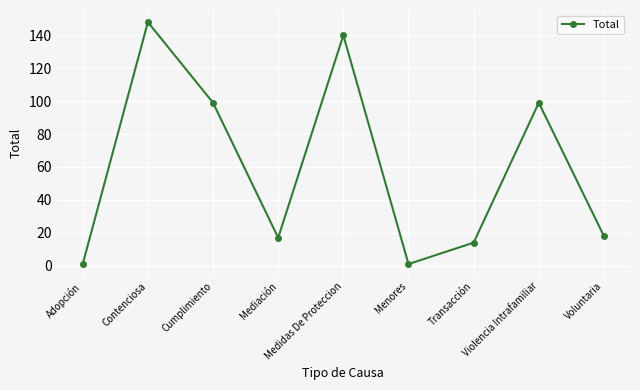

At which category does the chart reach its peak across all series?

Contenciosa